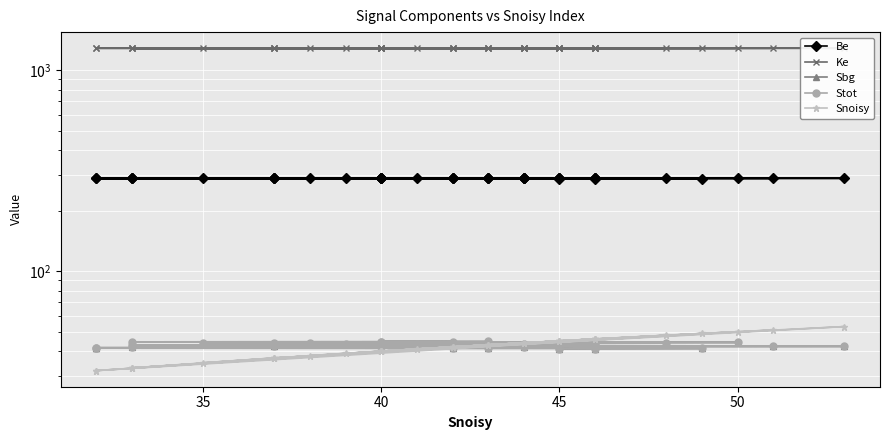

Is the value of Stot at 20 greater than the value of Ke at 45?

No